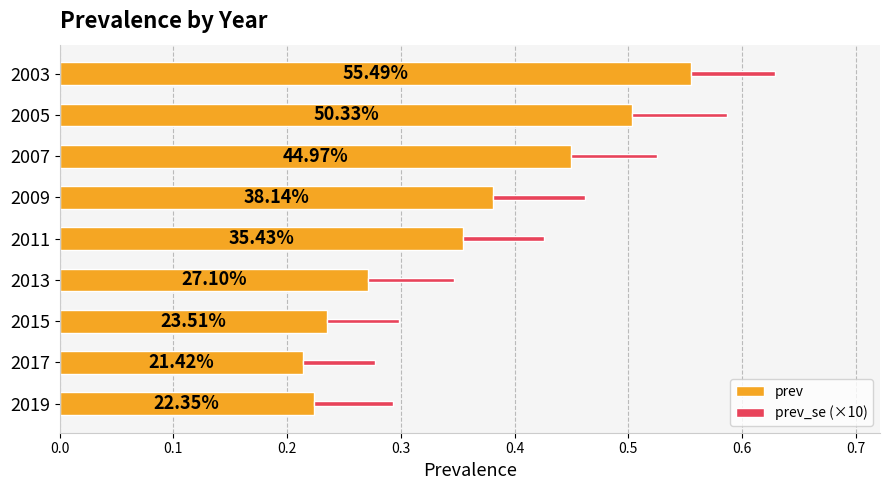

At how many categories does at least one series exceed 0?

9